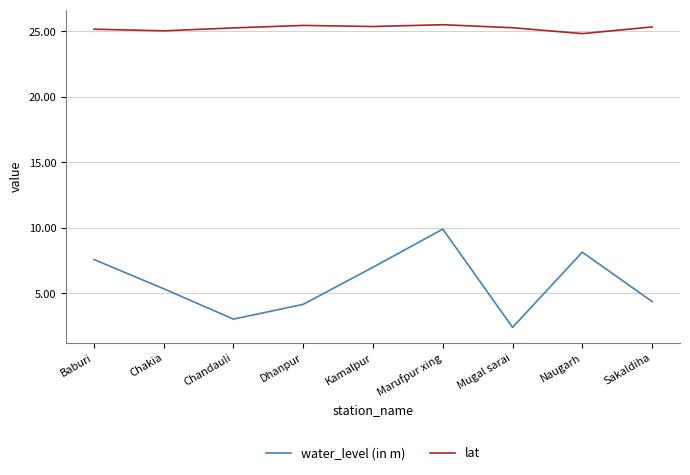

Rank the categories by water_level (in m) value from lowest to highest.

Mugal sarai, Chandauli, Dhanpur, Sakaldiha, Chakia, Kamalpur, Baburi, Naugarh, Marufpur xing